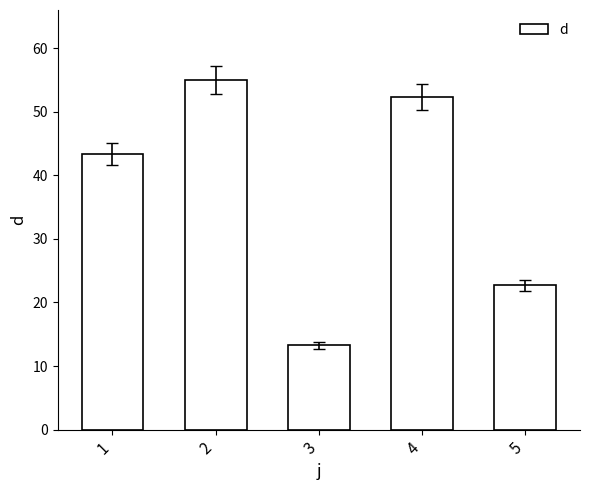

Rank the categories by value from highest to lowest.

2, 4, 1, 5, 3